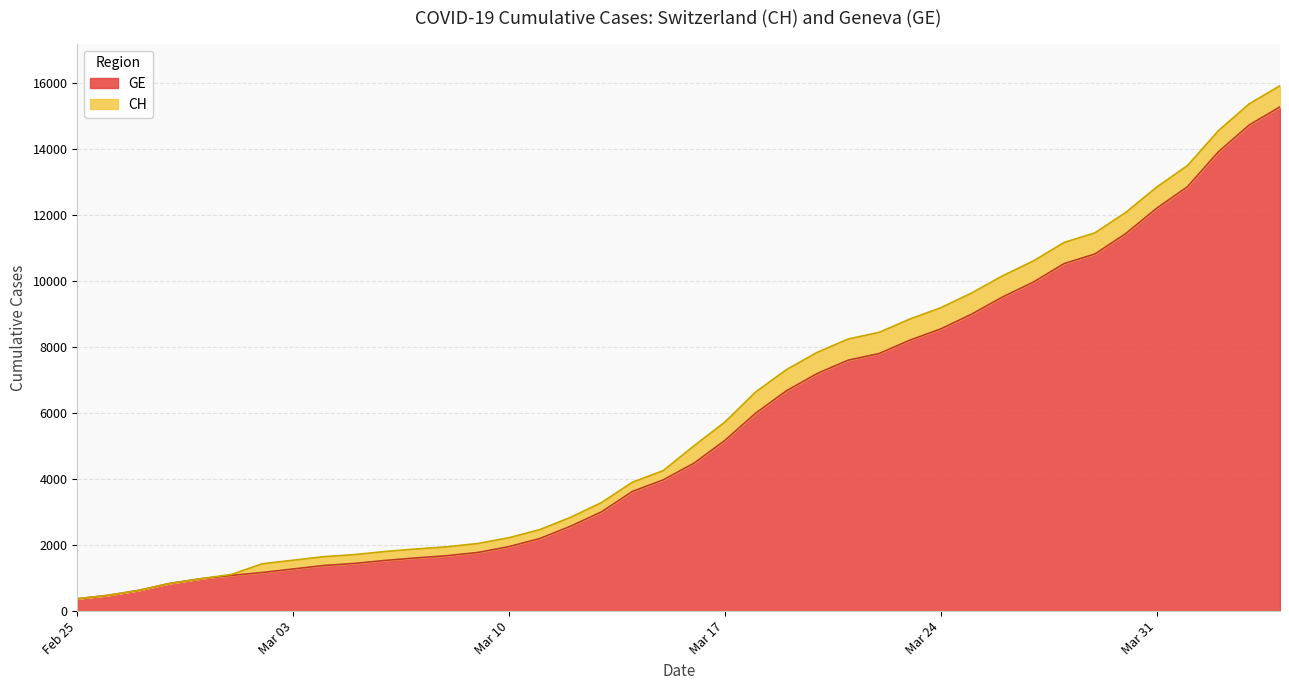

Is the value of GE at 2020-03-04 greater than the value of CH at 2020-03-11?

No